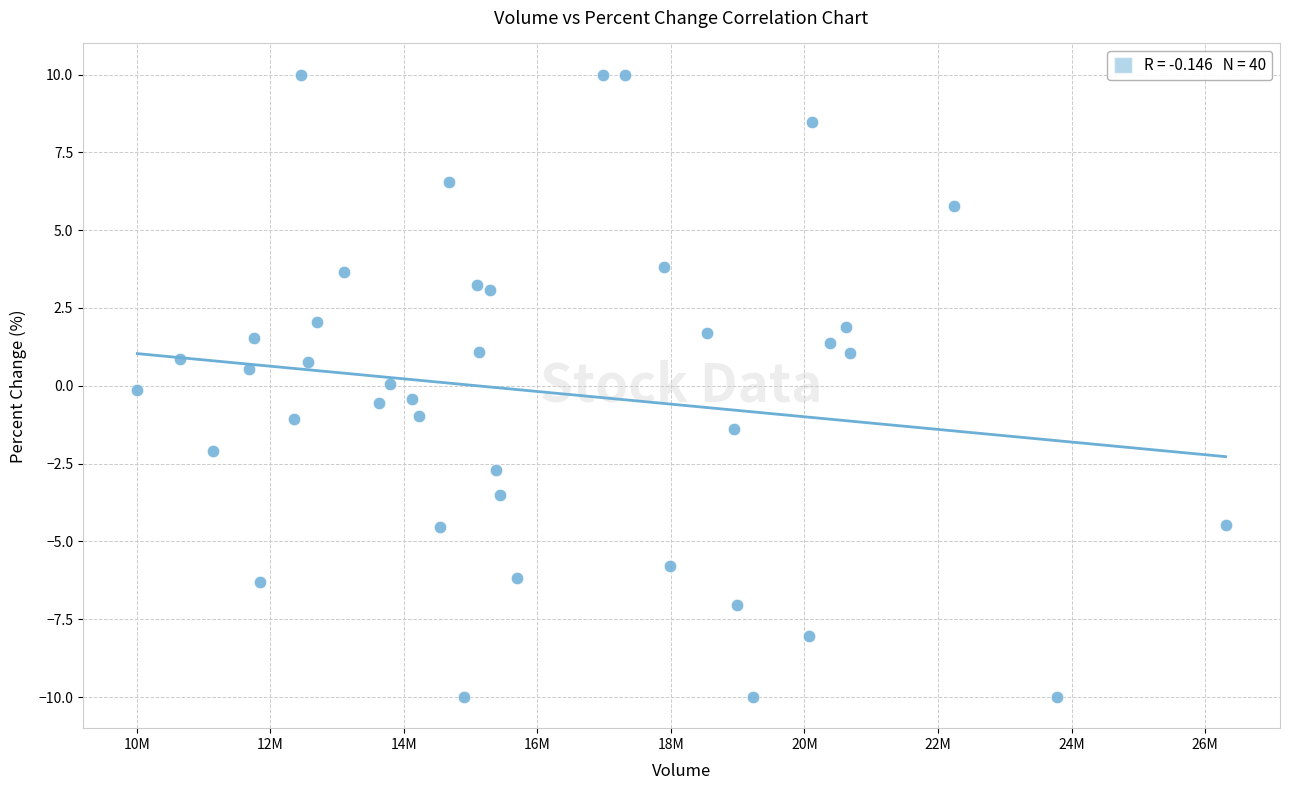

What is the range of Y values (max minus min)?

20.0